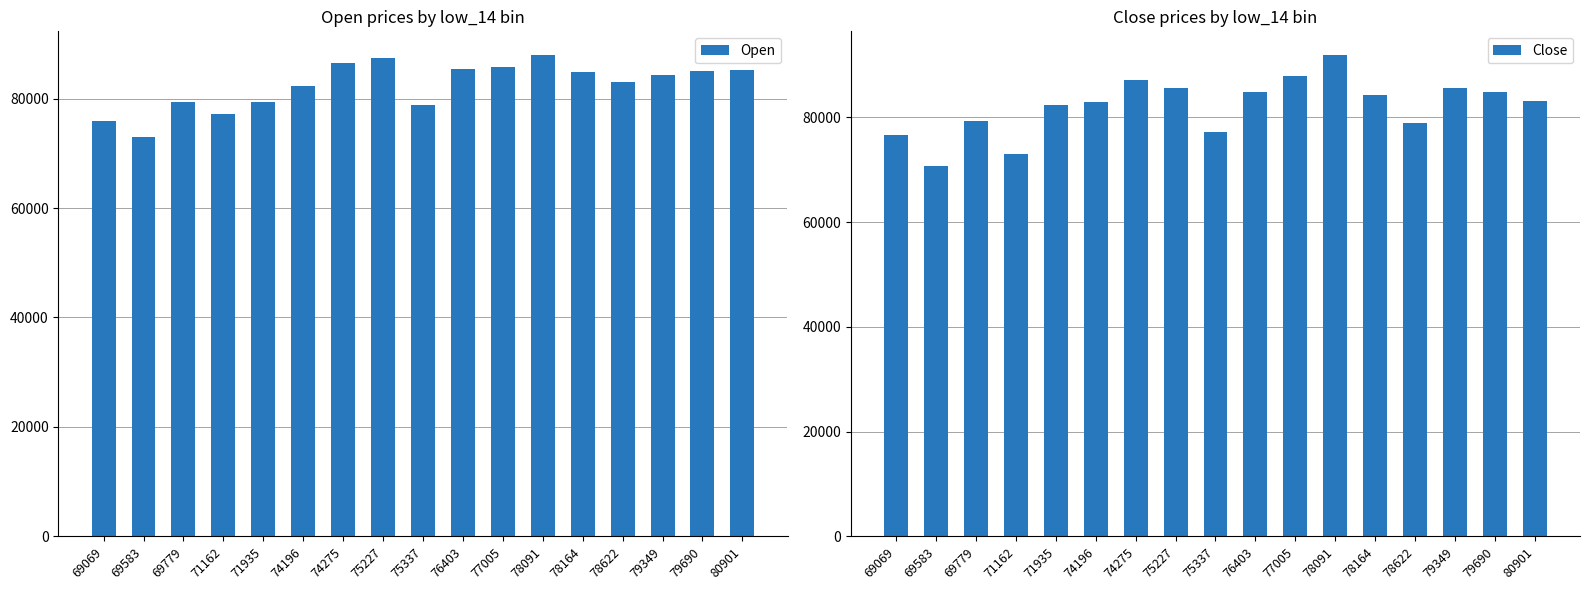

How many bars are there in total?

34